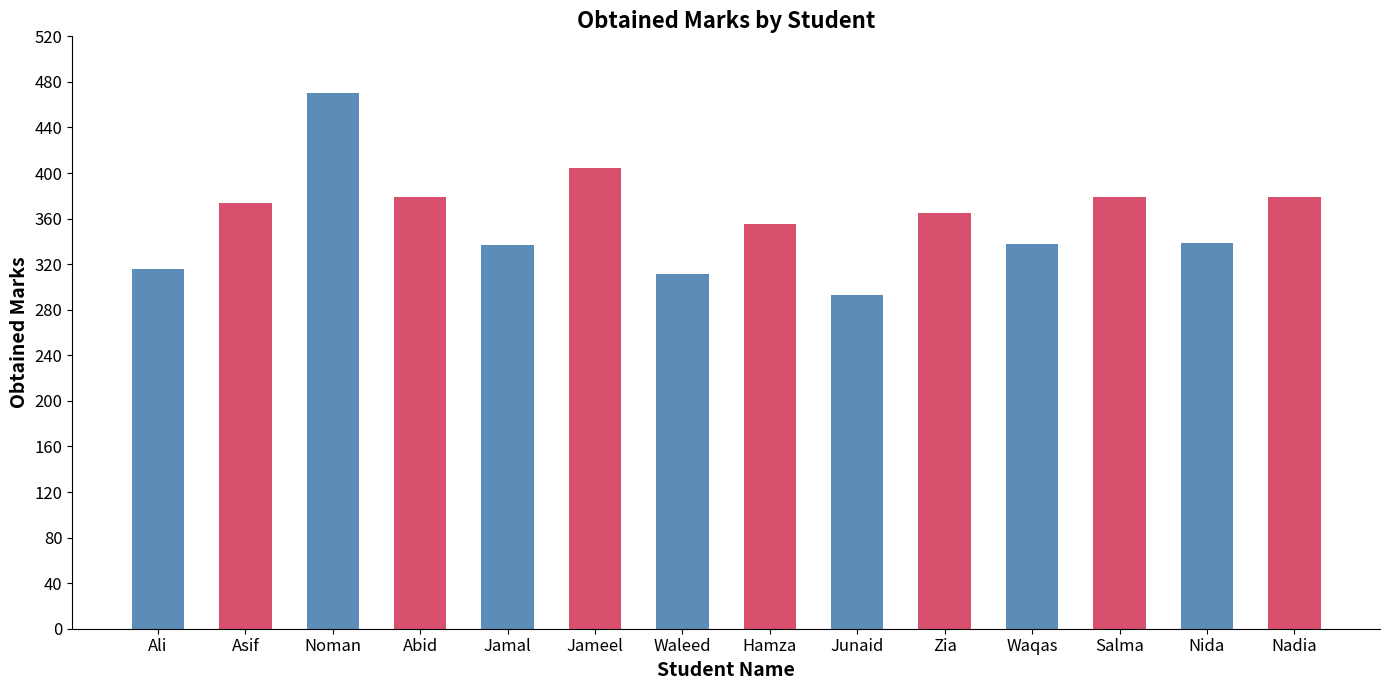

What is the difference between the maximum and minimum values?

177